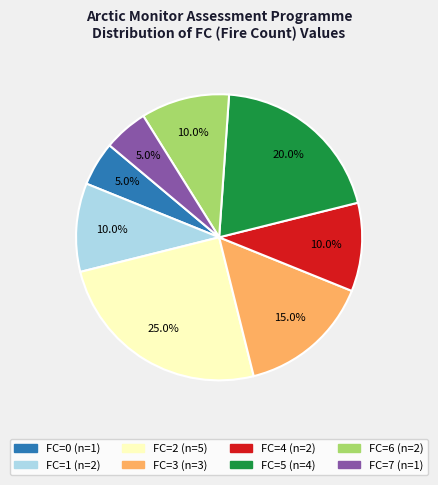

Does any single category account for the majority?

No